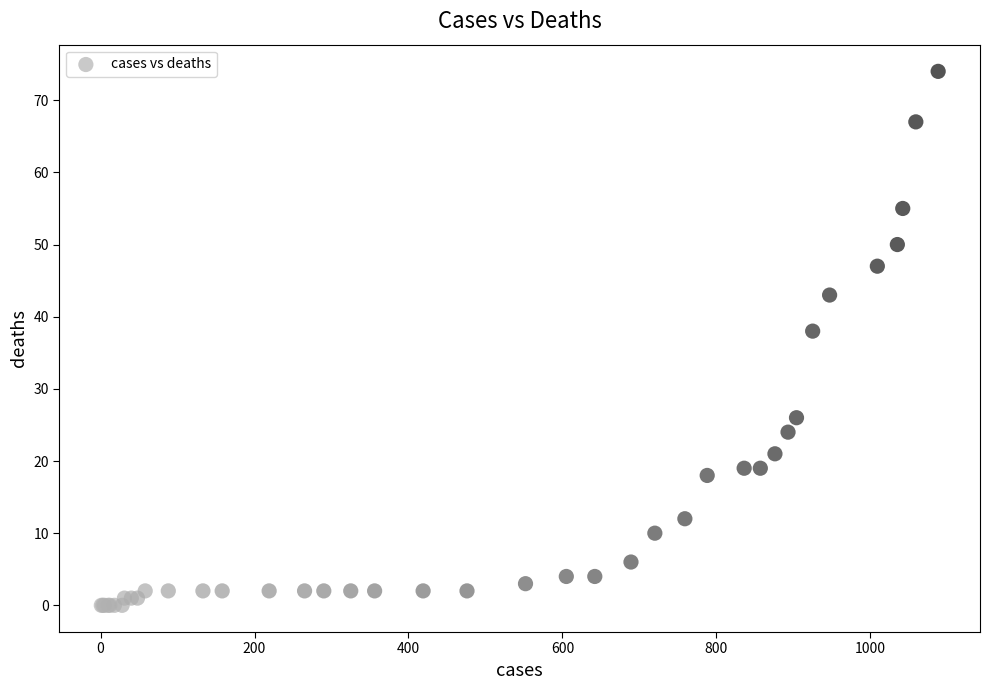

What Y value in the scatter plot is closest to 37?

38